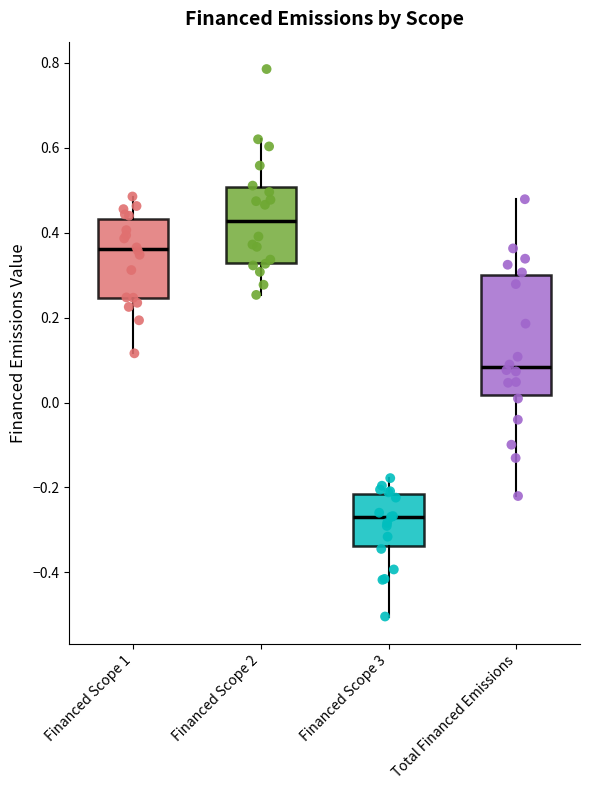

Reading left to right, read every box against the y-axis: the position of its median line, the range the box covers, and the ends of its whiskers. The values are not printed on the chart, so give them approximately, as read against the axis.

Financed Scope 1: median 0.36, box 0.24 to 0.44, whiskers 0.12 to 0.48
Financed Scope 2: median 0.42, box 0.32 to 0.50, whiskers 0.26 to 0.62
Financed Scope 3: median -0.26, box -0.34 to -0.22, whiskers -0.50 to -0.18
Total Financed Emissions: median 0.08, box 0.02 to 0.30, whiskers -0.22 to 0.48